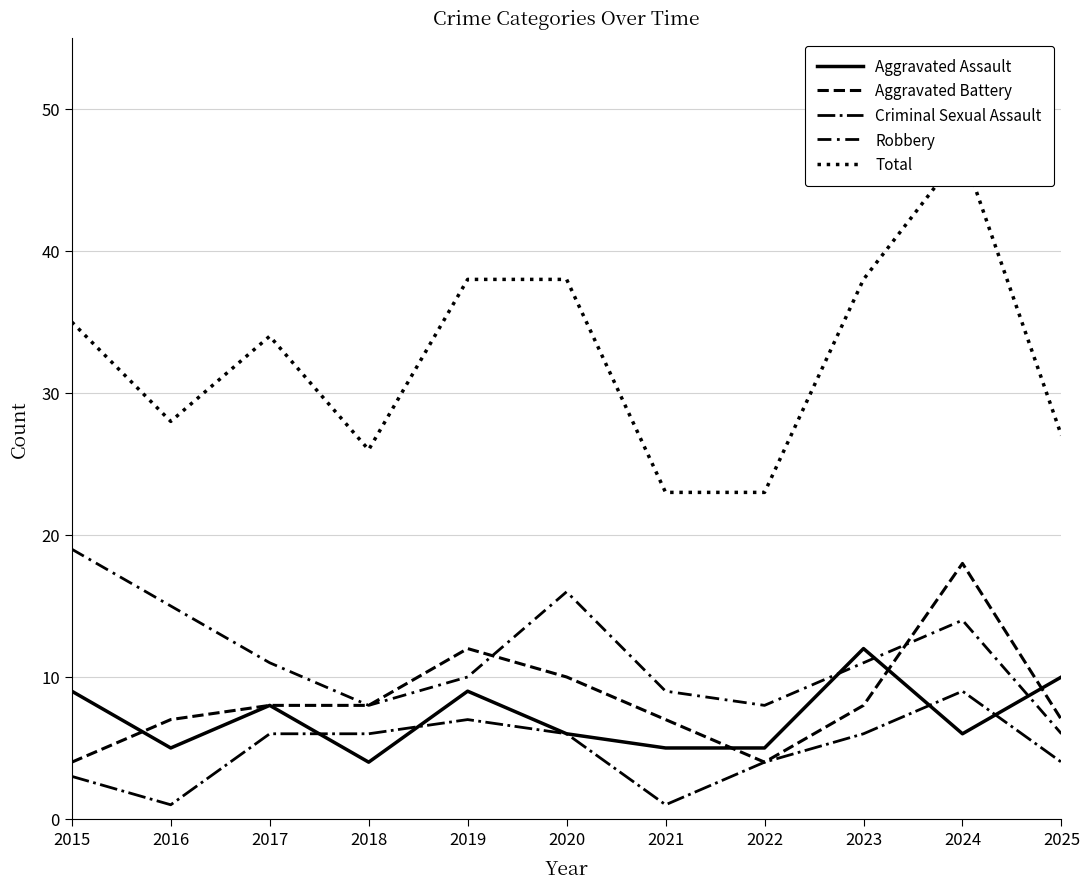

What is the difference between the Aggravated Assault values at 2017 and 2020?

2